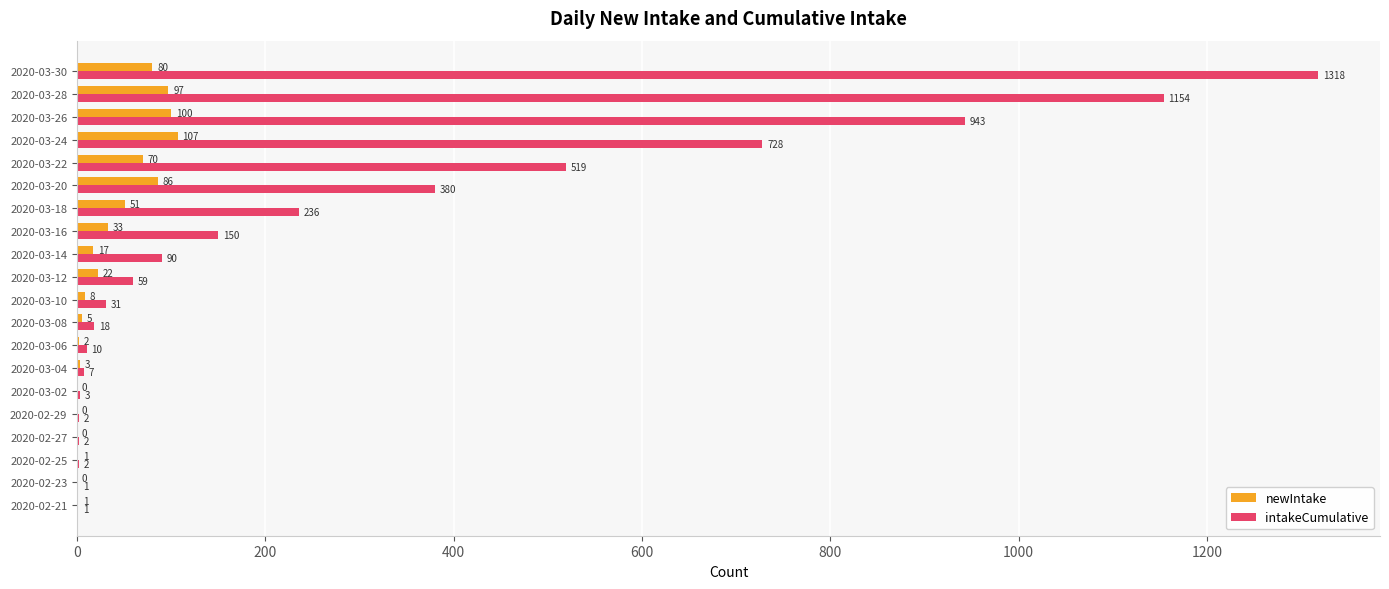

Is it true that intakeCumulative equals 1154 at 2020-03-28?

True